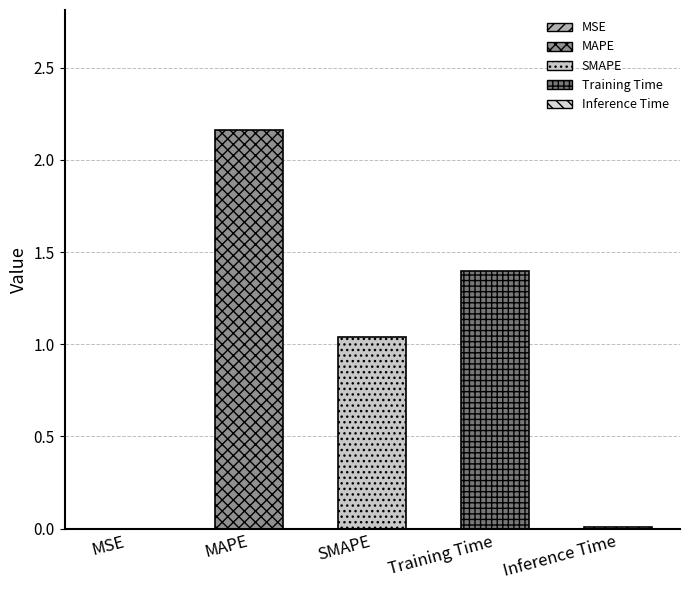

What is the difference between the values at MAPE and SMAPE?

1.1